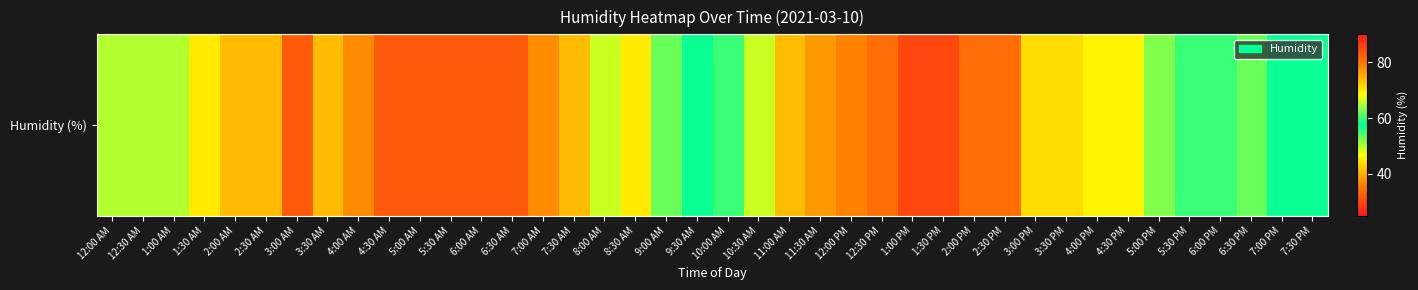

Where does the data first go above 62?

12:00 AM